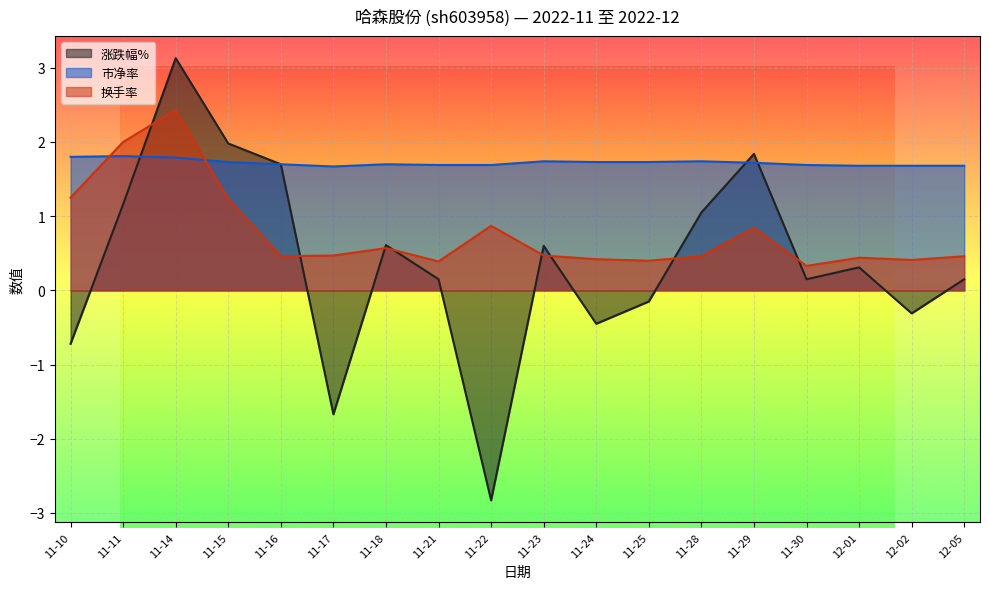

What is the maximum value for 换手率?

2.4